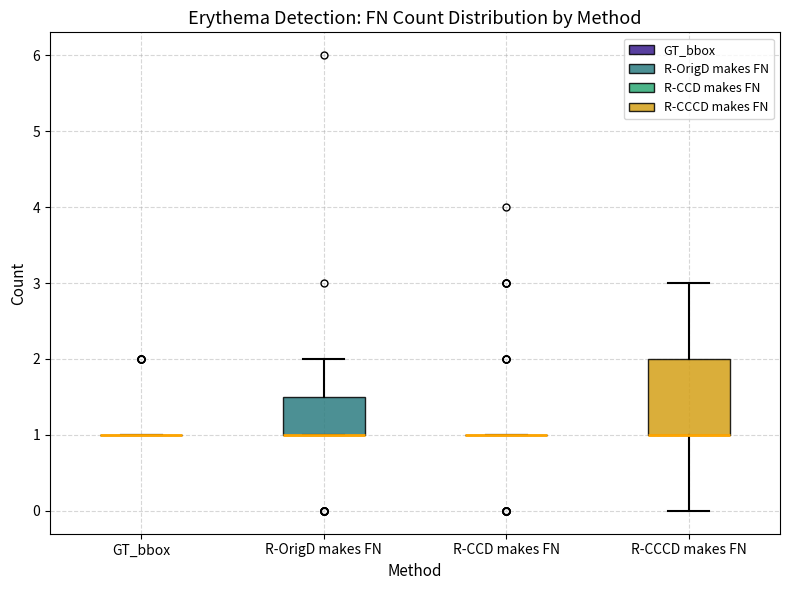

Comparing the boxes themselves (not the whiskers), which one is the tallest?

R-CCCD makes FN